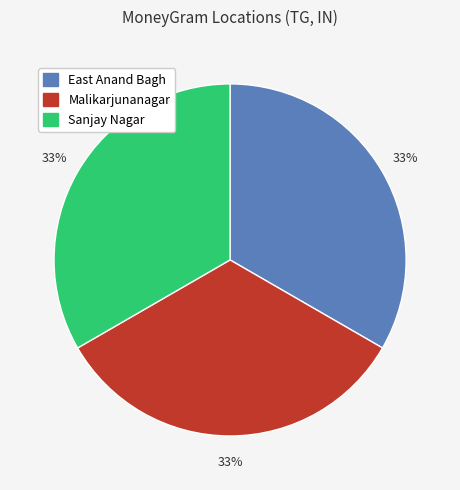

Does any single category account for the majority?

No